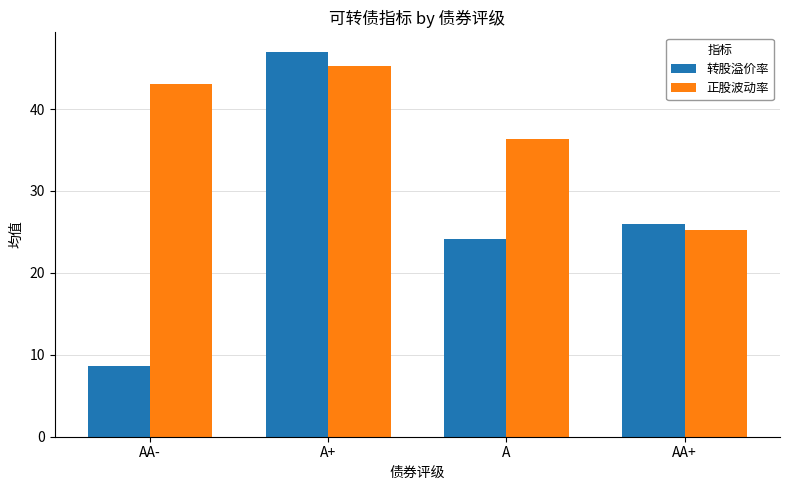

What is the difference between the maximum and second lowest values in the 转股溢价率 series?

22.9